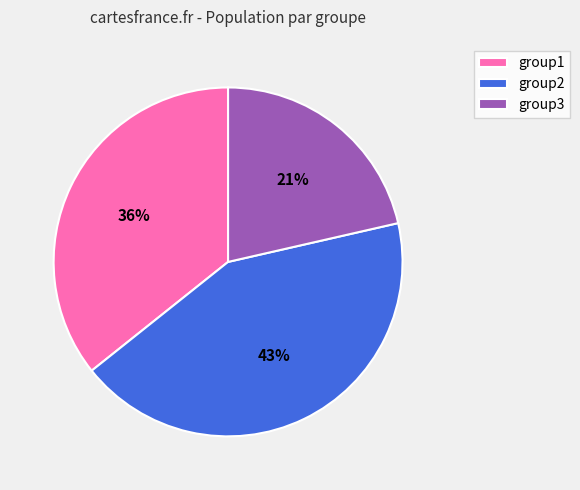

Does group1 represent more than half of the total?

No